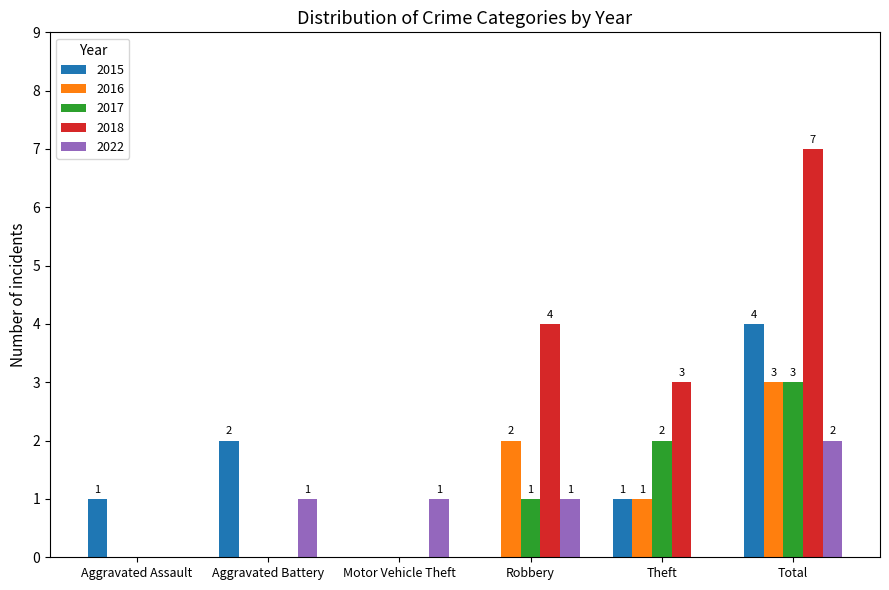

How many distinct data groups are displayed?

5